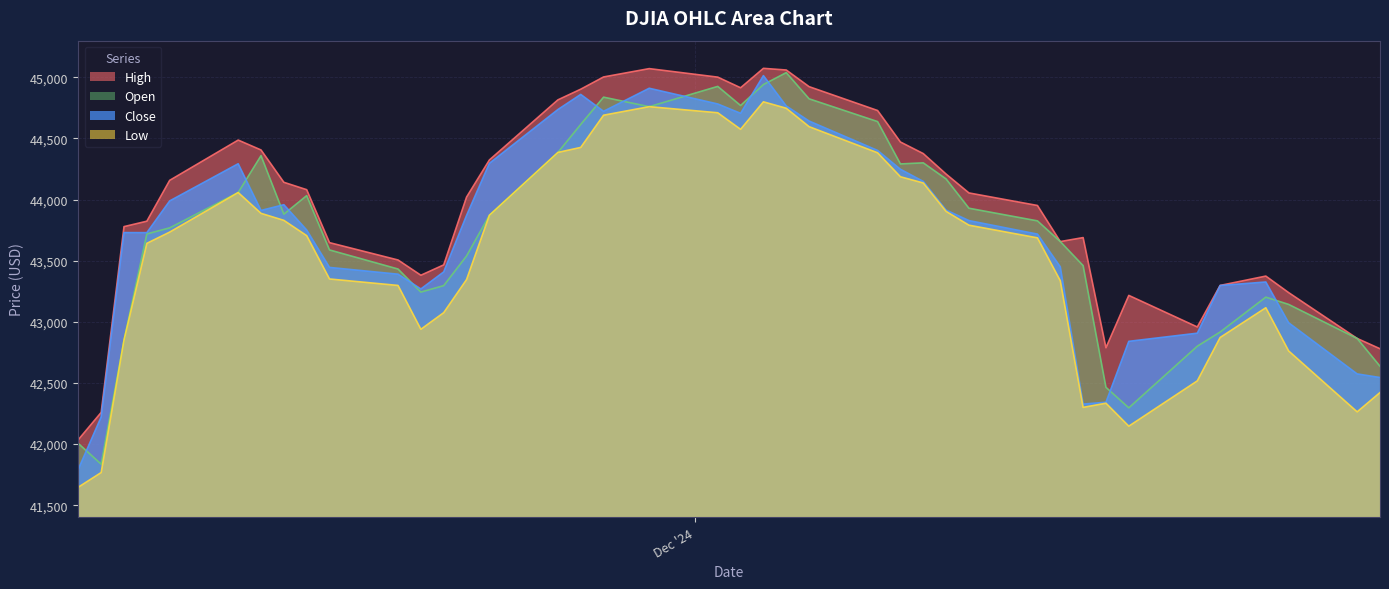

What is the approximate value of Open at 12/11/24?

44300.4